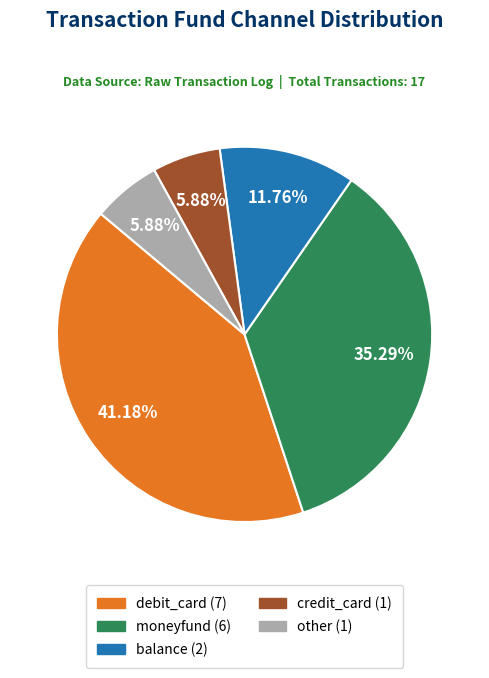

What is the largest slice in the pie chart?

debit_card